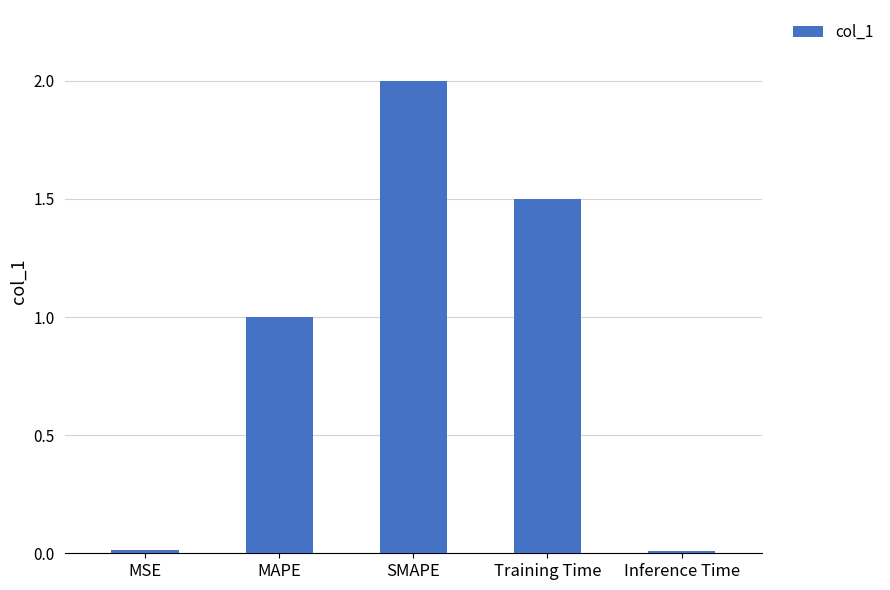

Is it true that the value at MAPE is 1.0?

True